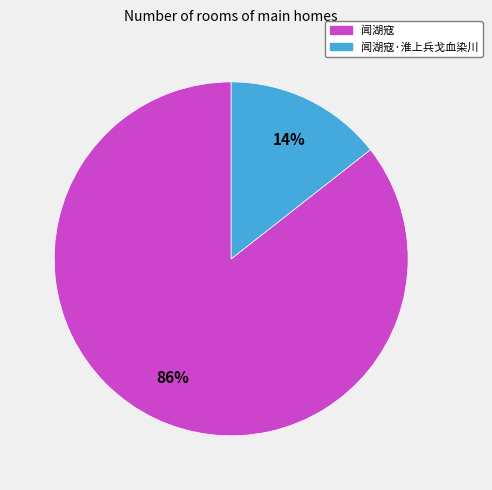

To the nearest percent, what is the average slice percentage?

50%